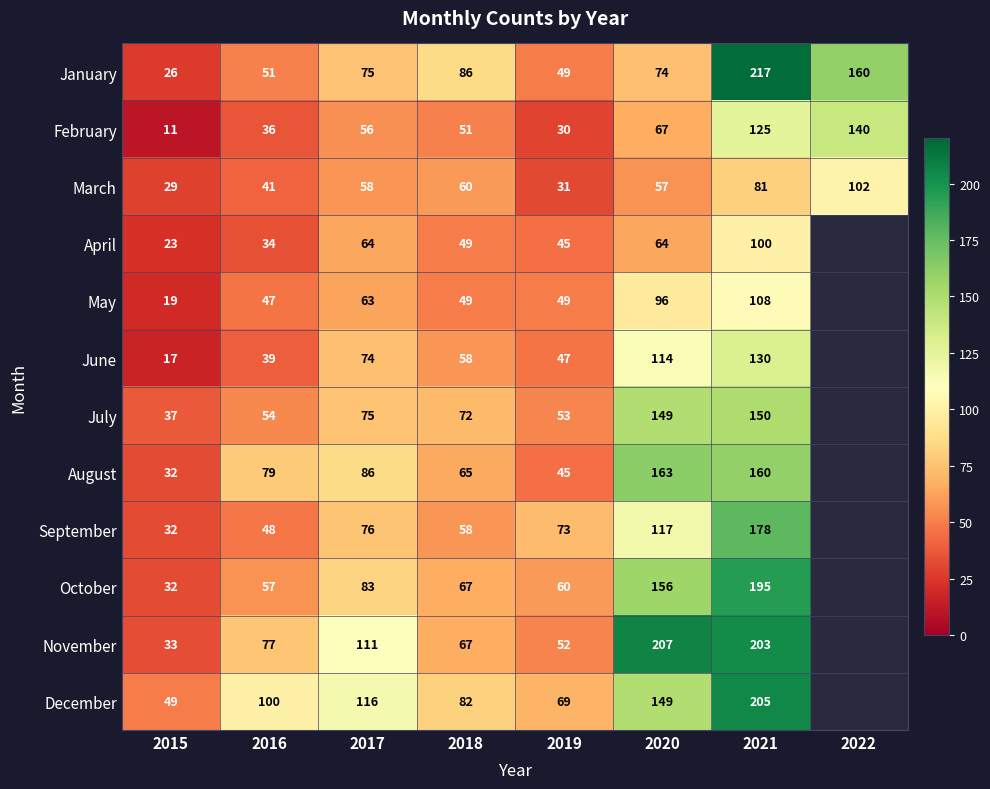

True or false: June has a value of 125.5 at 2017.

False